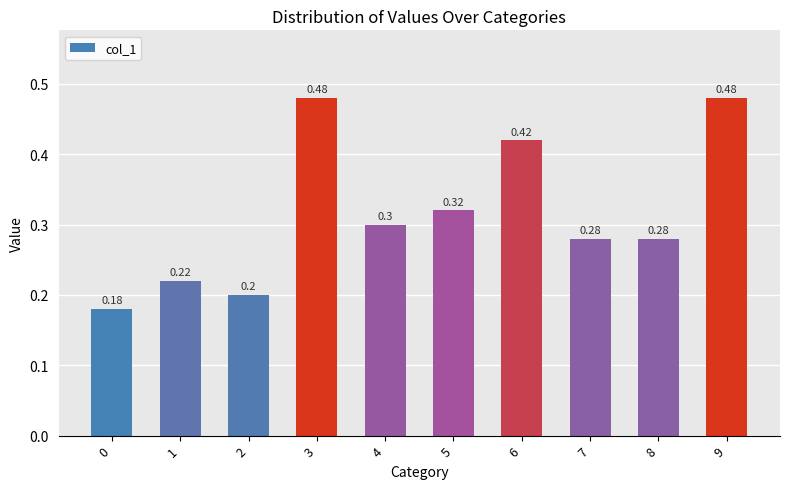

Which has a higher value, 1 or 6?

6